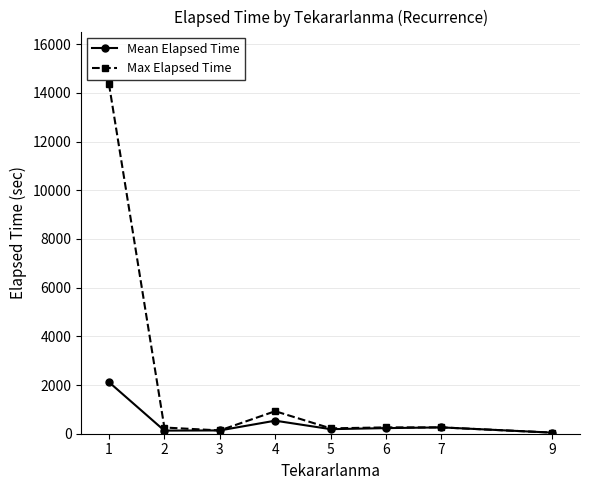

What is the highest value of the Mean Elapsed Time series?

2119.4